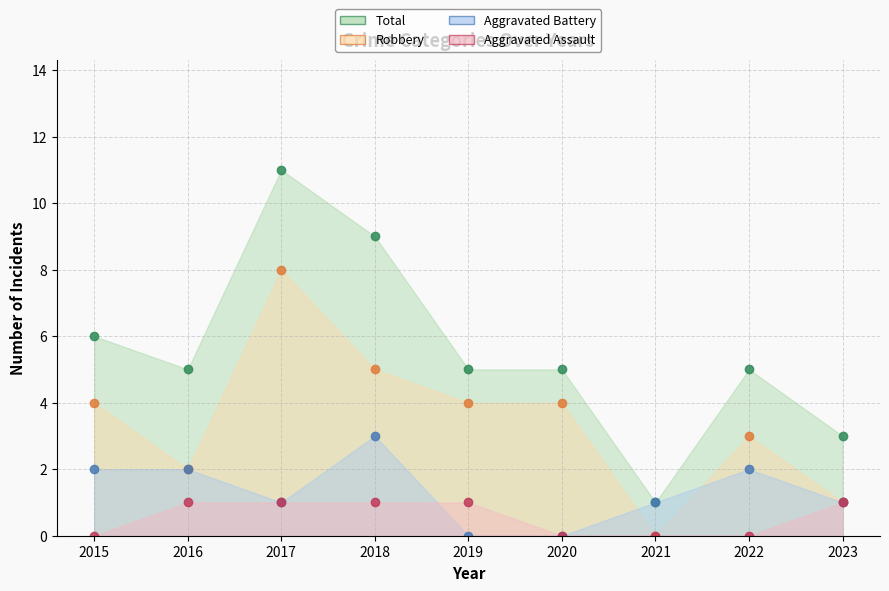

Which series has the largest total across all categories?

Total